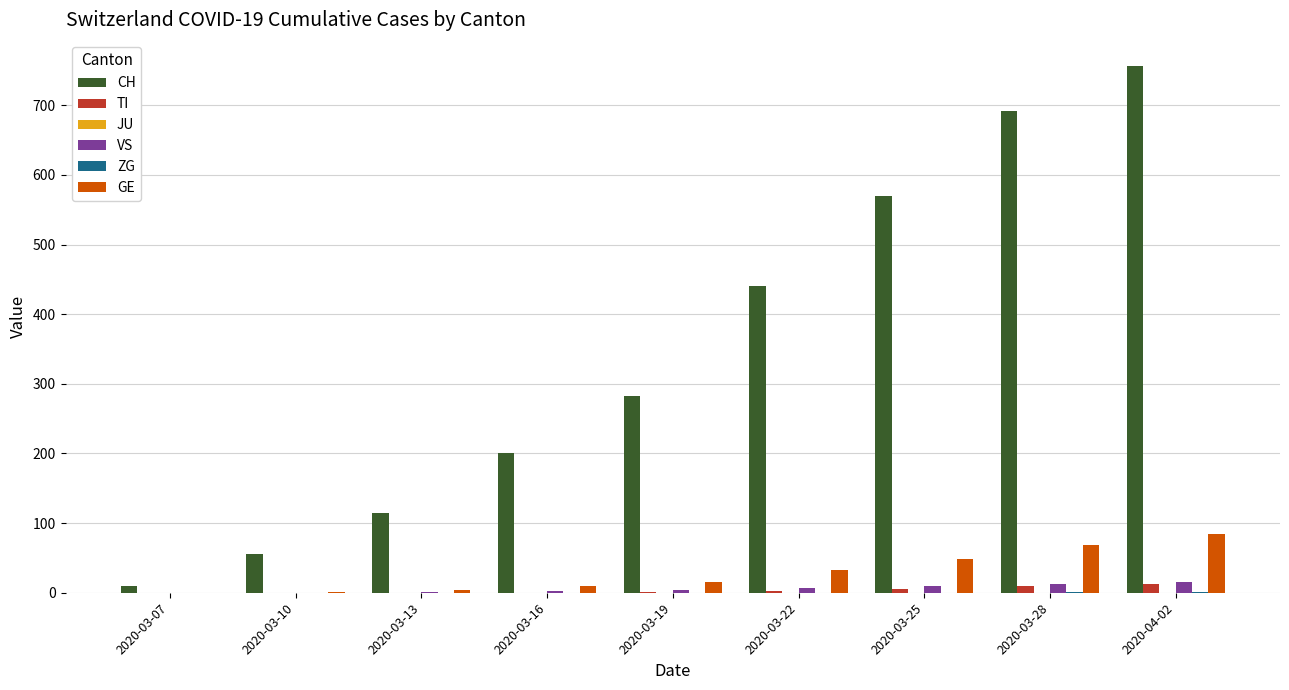

What is the sum of the CH values at 2020-03-25 and 2020-03-13?

683